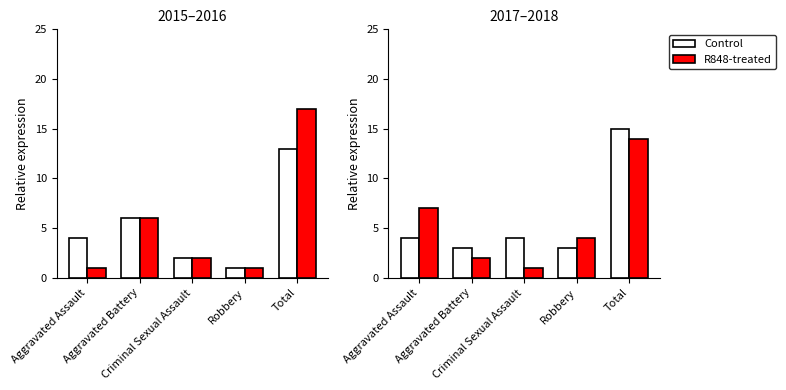

What is the value of the R848-treated bar at the 5th from the left?

14